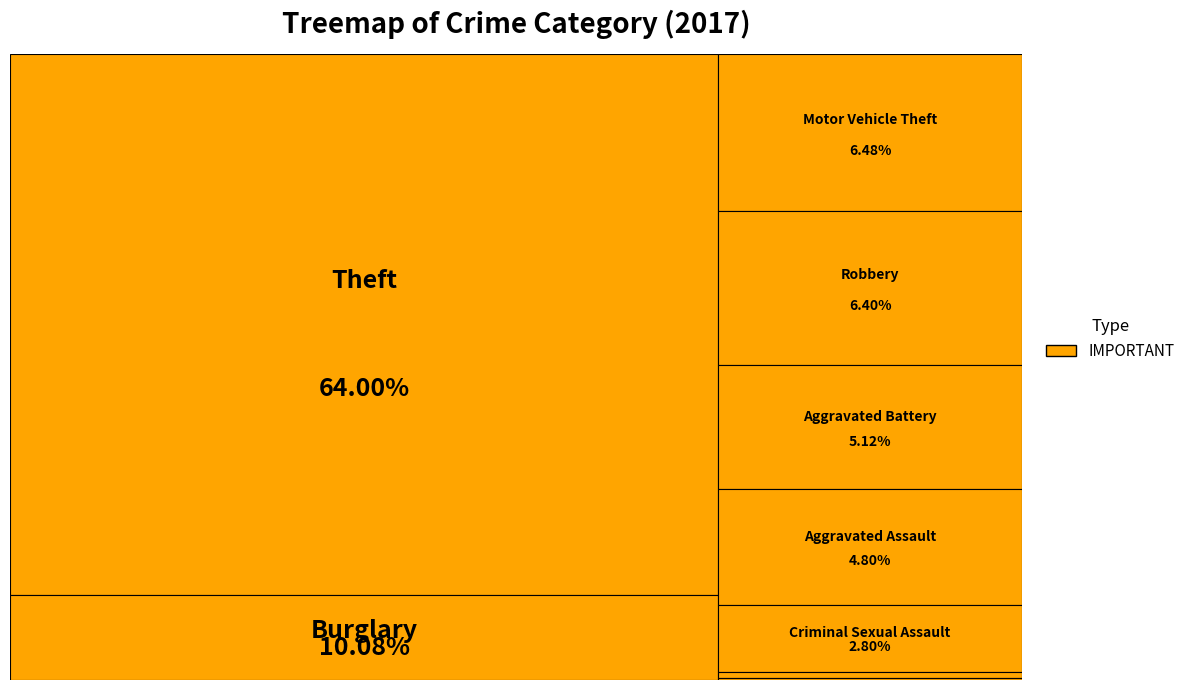

Combined, what portion of the pie is Homicide and Aggravated Battery?

5.4%